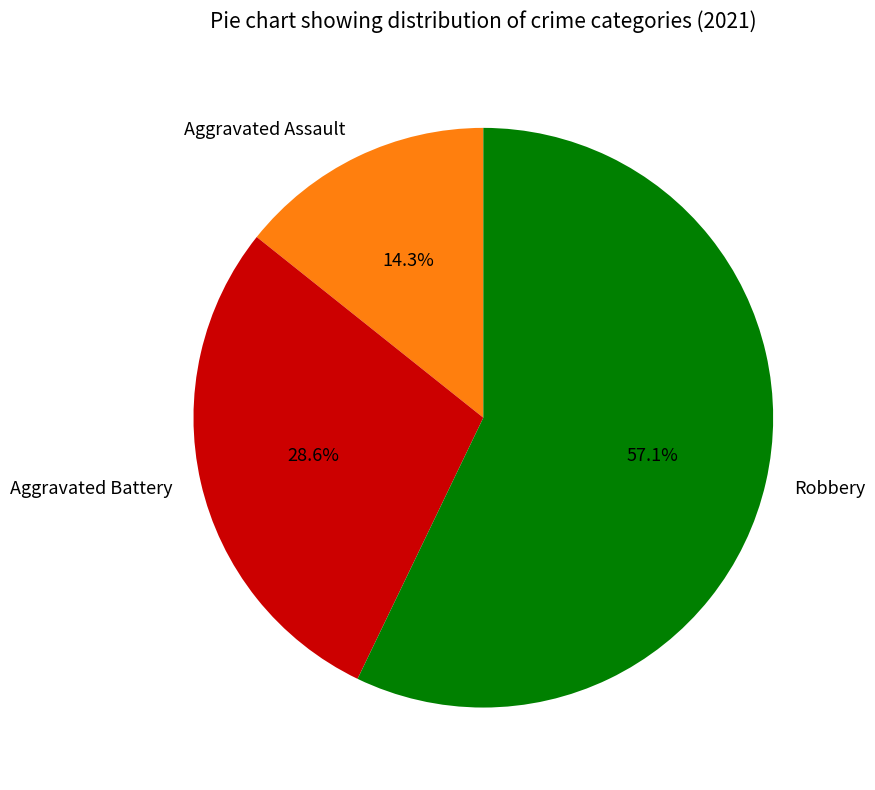

Rank the categories by value from highest to lowest.

Robbery, Aggravated Battery, Aggravated Assault